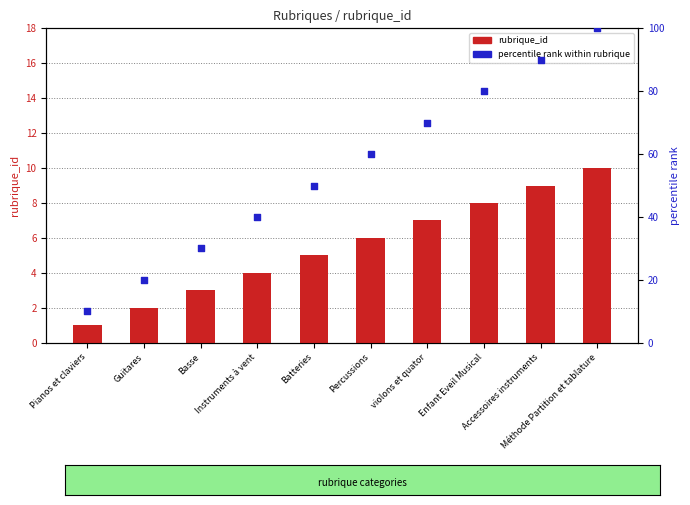

At how many categories does at least one series exceed 43?

6